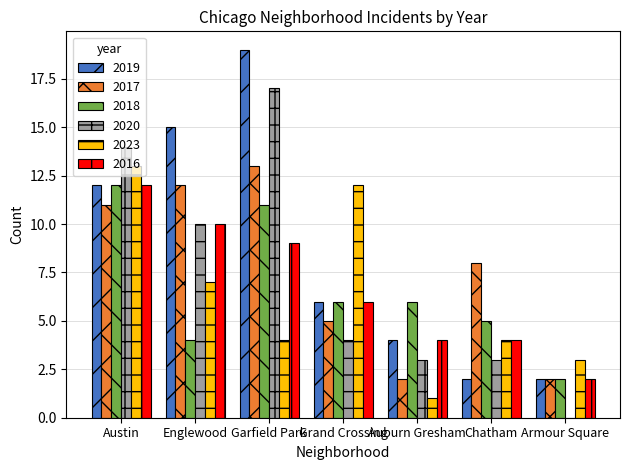

What is the spread (max minus min) of values at Englewood?

11